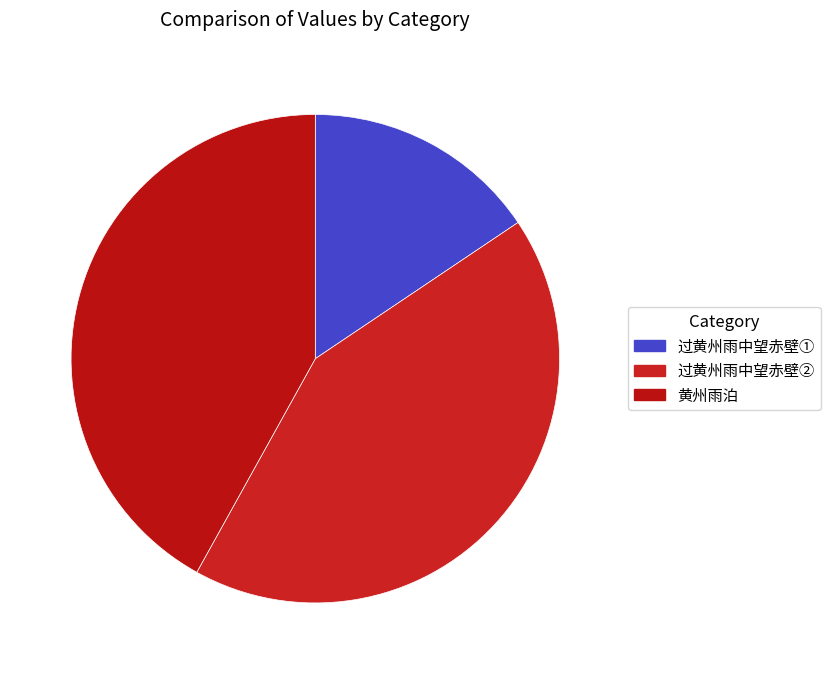

How many segments does this pie chart have?

3